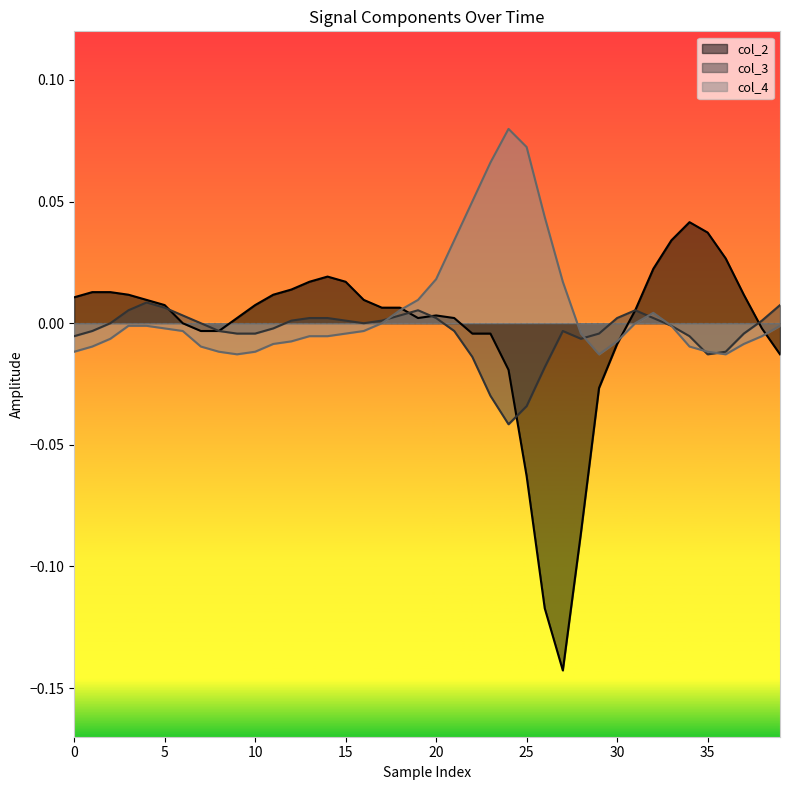

How many times do col_4 and col_2 cross each other?

3